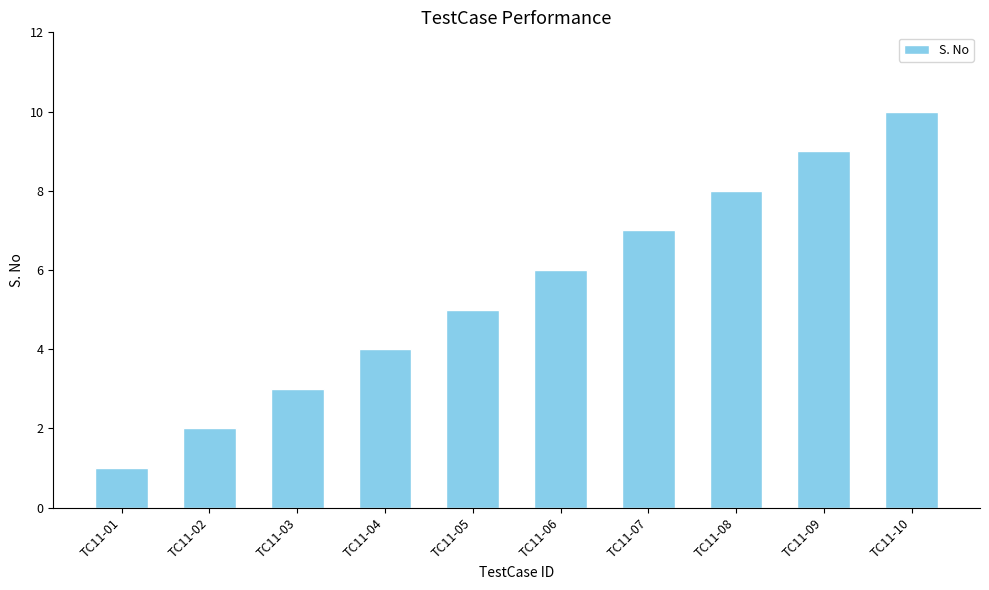

Does the chart contain any negative values?

No